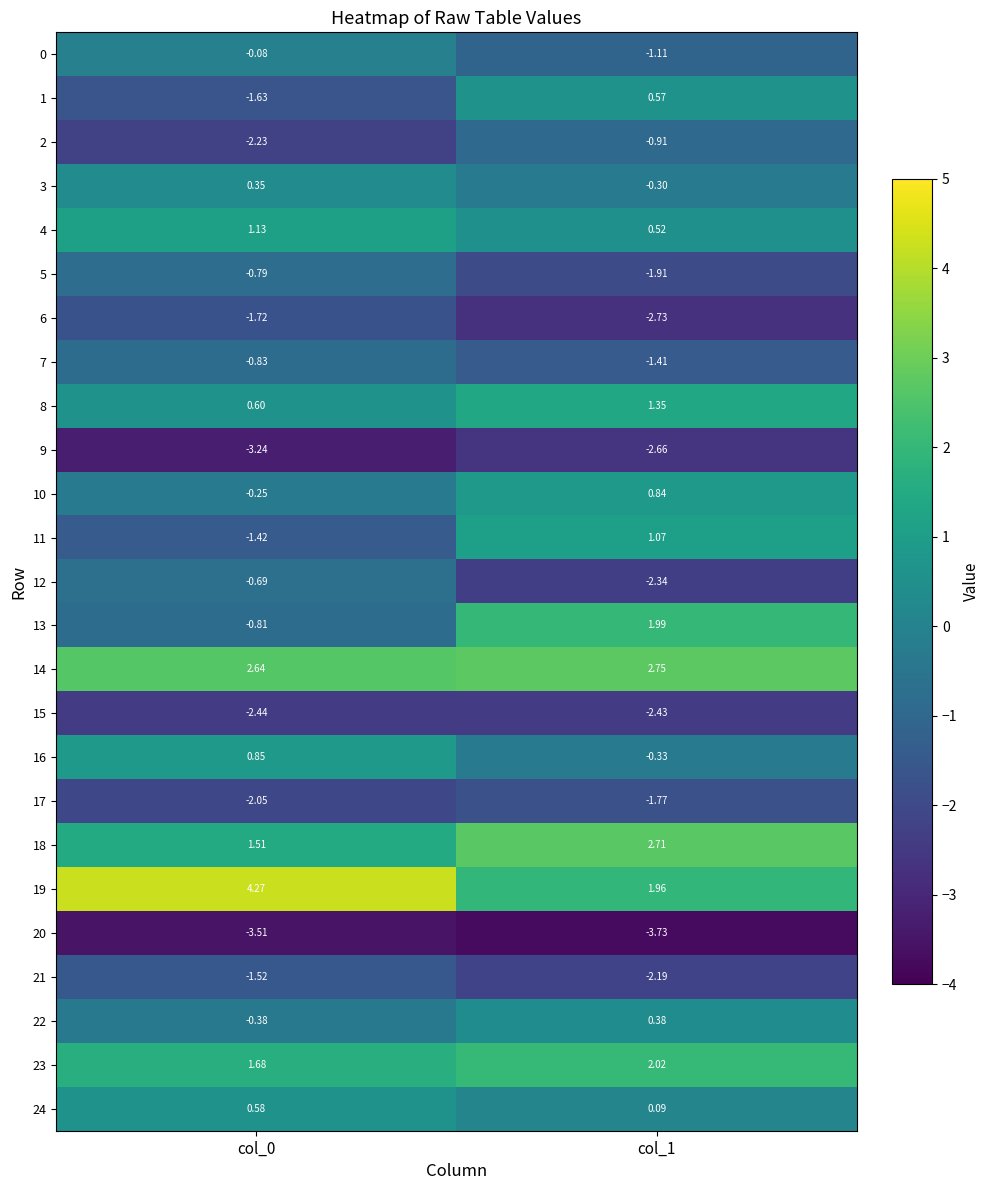

Is the value of 4 at col_1 greater than the value of 18 at col_1?

No